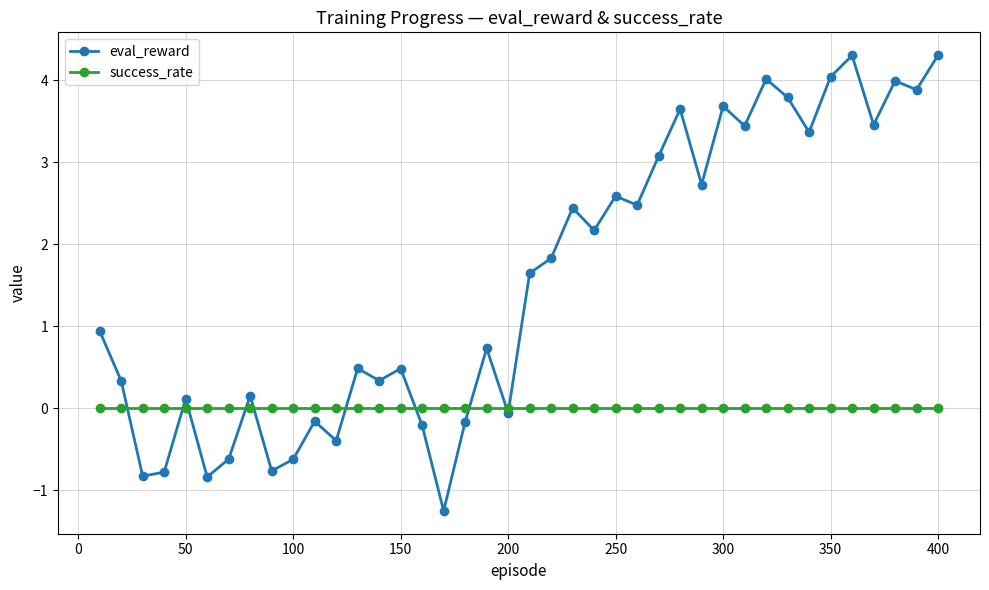

Which series has the widest spread of values?

eval_reward